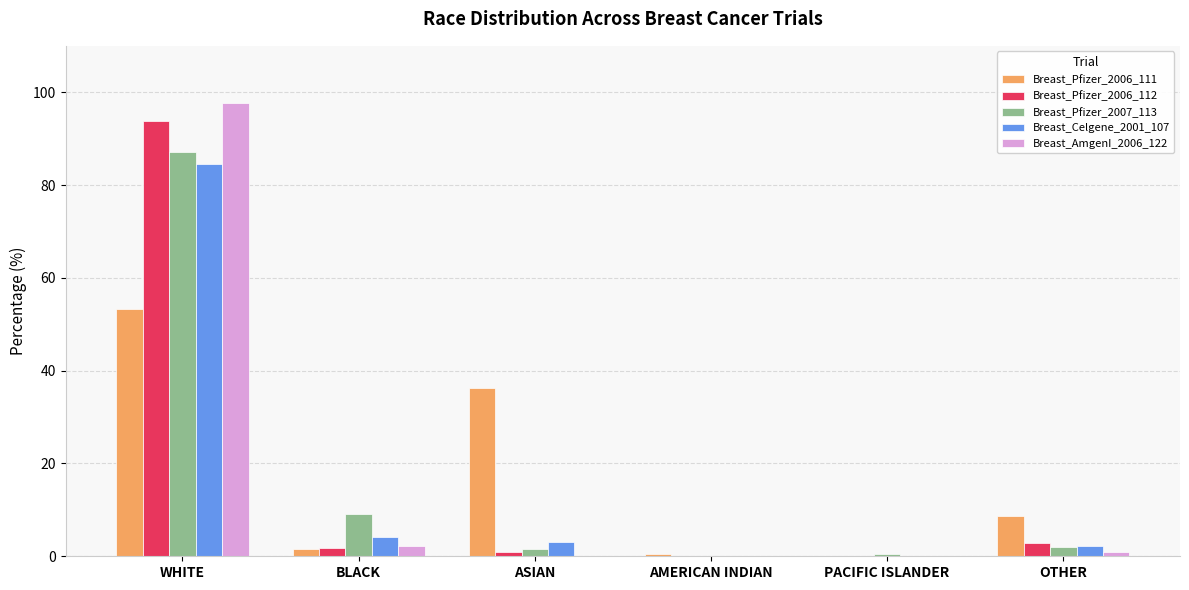

What is the greatest value displayed?

97.8